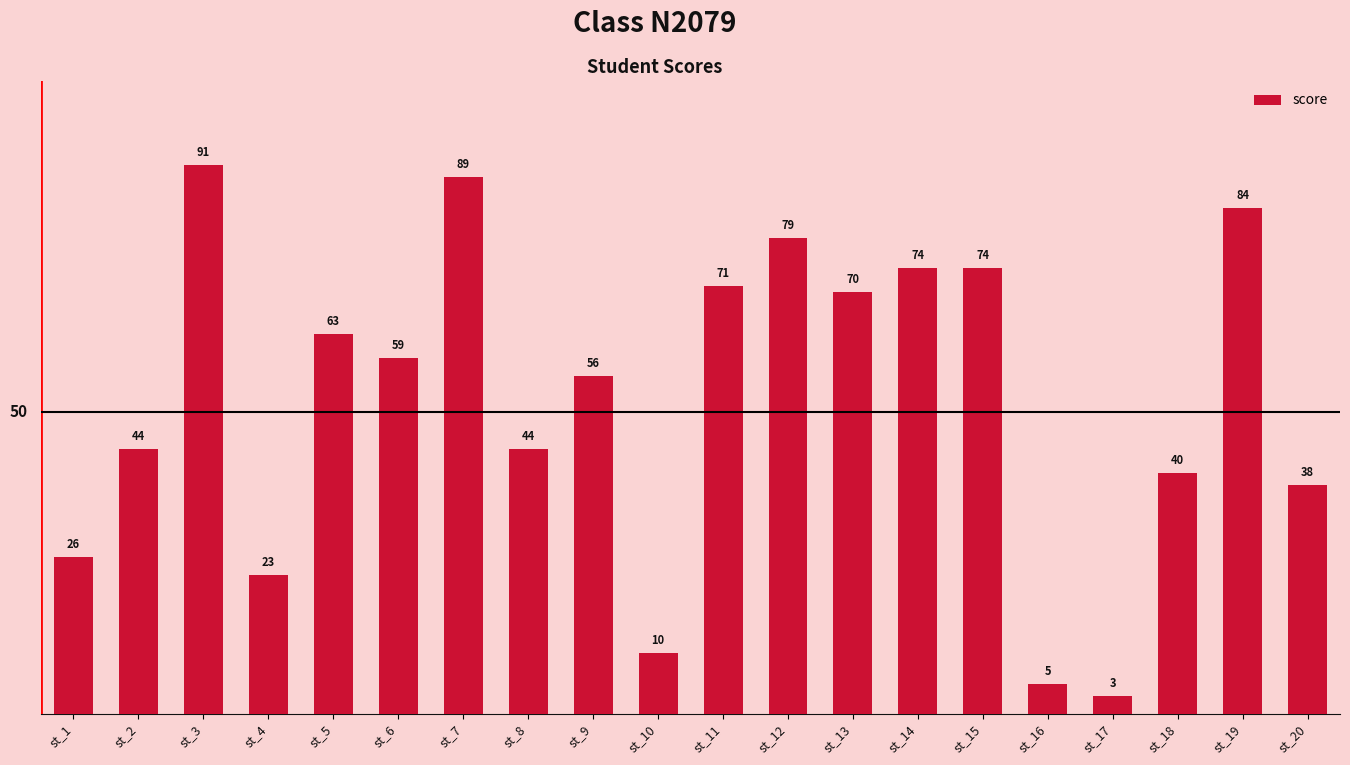

What is the maximum value shown in the chart?

91